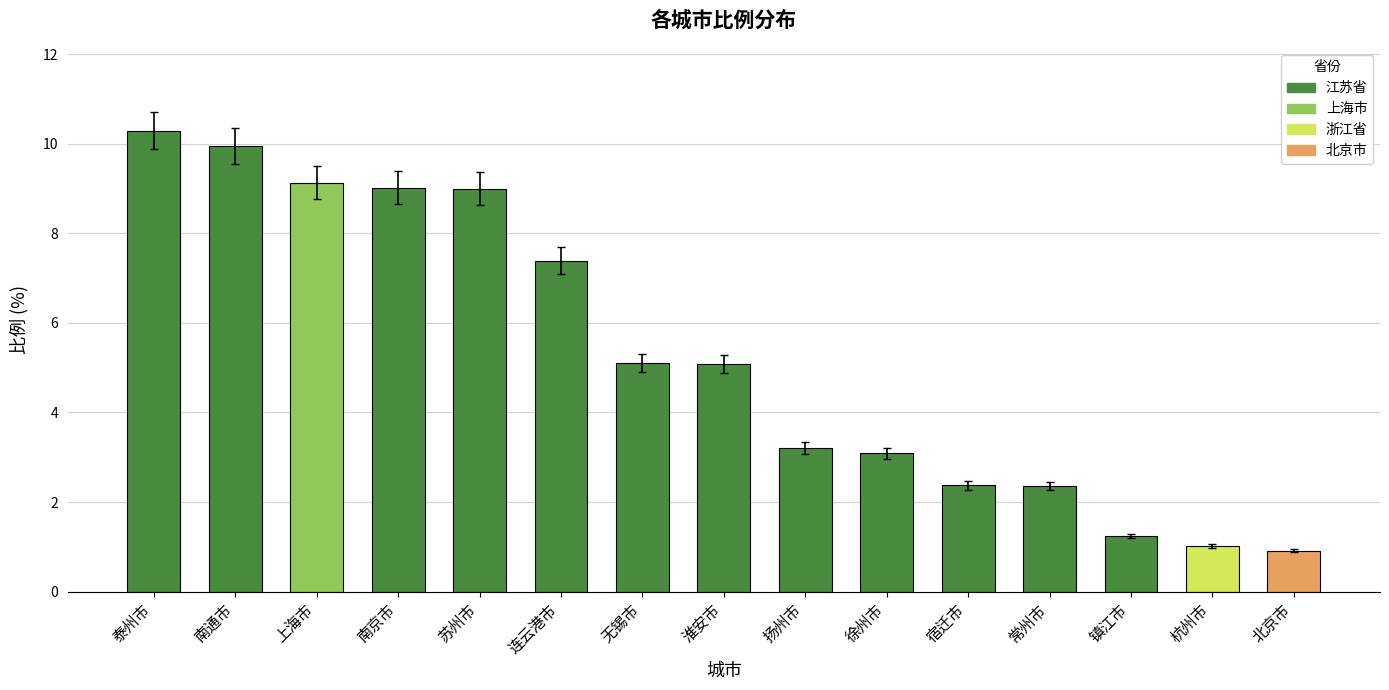

What is the average value?

5.3